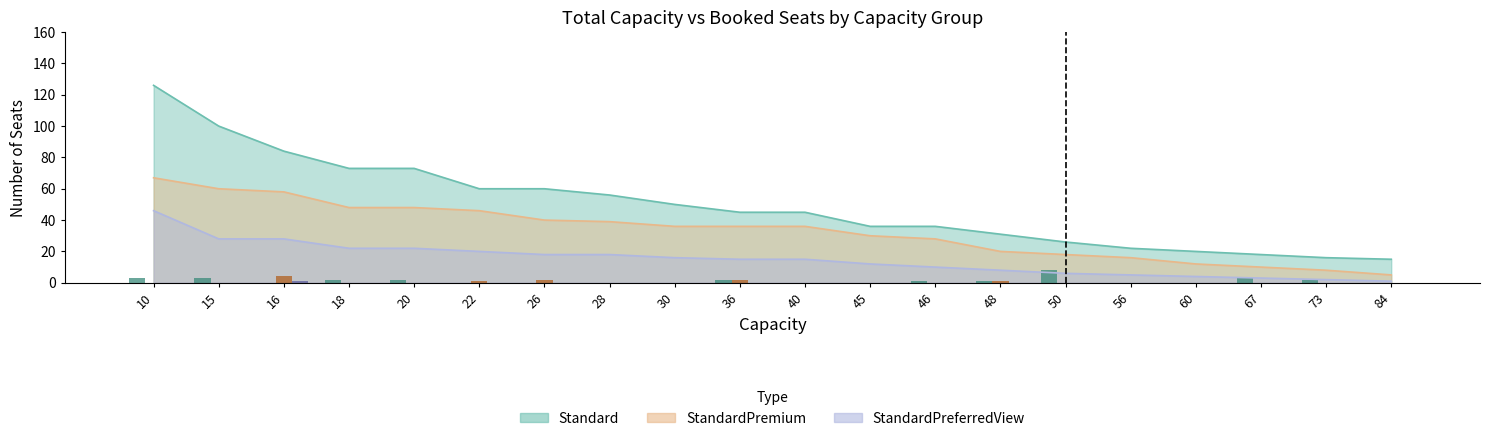

Reading left to right, what are all the values shown in this chart?

Booked-Standard: 3	3	0	2	2	0	0	0	0	2	0	0	1	1	8	0	0	3	2	0
Booked-Premium: 0	0	4	0	0	1	2	0	0	2	0	0	0	1	0	0	0	0	0	0
Booked-Preferred: 0	0	1	0	0	0	0	0	0	0	0	0	0	0	0	0	0	0	0	0